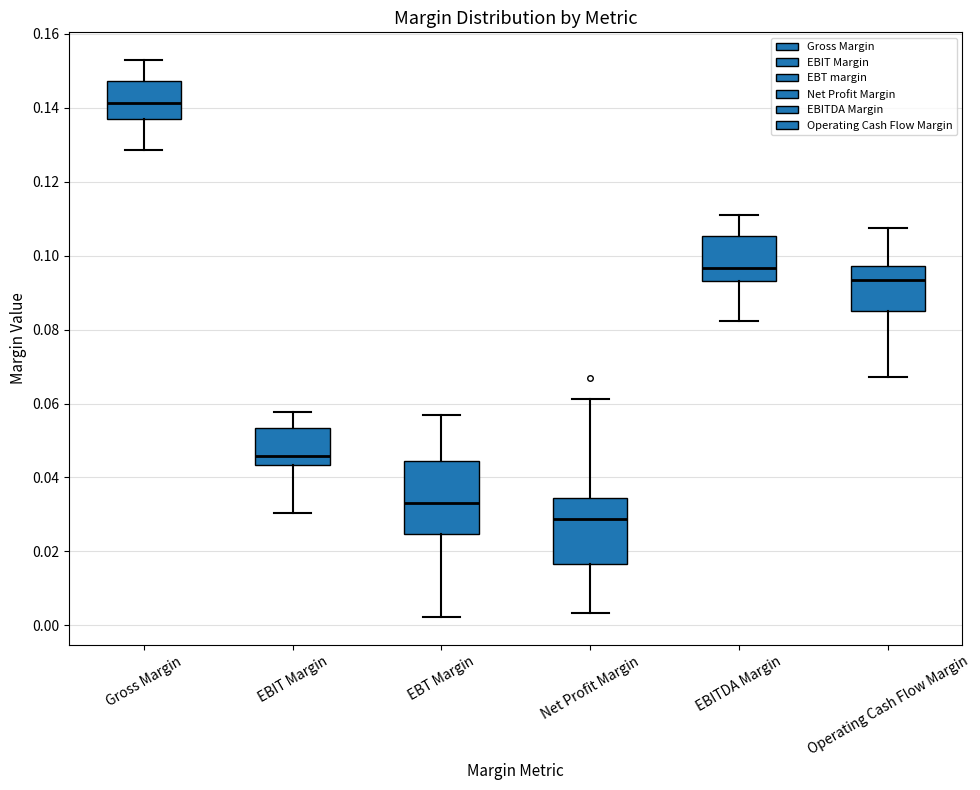

Reading left to right, transcribe this box plot: for each box, give where its median line is, the range the box spans, and where its two whiskers end, as read against the y-axis. The values are not printed on the chart, so give them approximately, as read against the axis.

Gross Margin: median 0.142, box 0.136 to 0.148, whiskers 0.128 to 0.152
EBIT Margin: median 0.046, box 0.044 to 0.054, whiskers 0.030 to 0.058
EBT Margin: median 0.034, box 0.024 to 0.044, whiskers 0.002 to 0.058
Net Profit Margin: median 0.028, box 0.016 to 0.034, whiskers 0.004 to 0.062
EBITDA Margin: median 0.096, box 0.094 to 0.106, whiskers 0.082 to 0.110
Operating Cash Flow Margin: median 0.094, box 0.086 to 0.098, whiskers 0.068 to 0.108